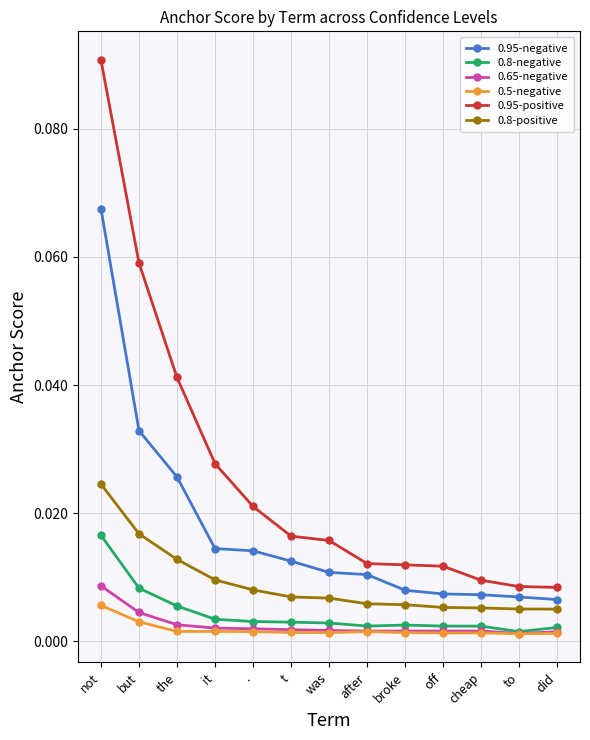

What position from the left is it?

4